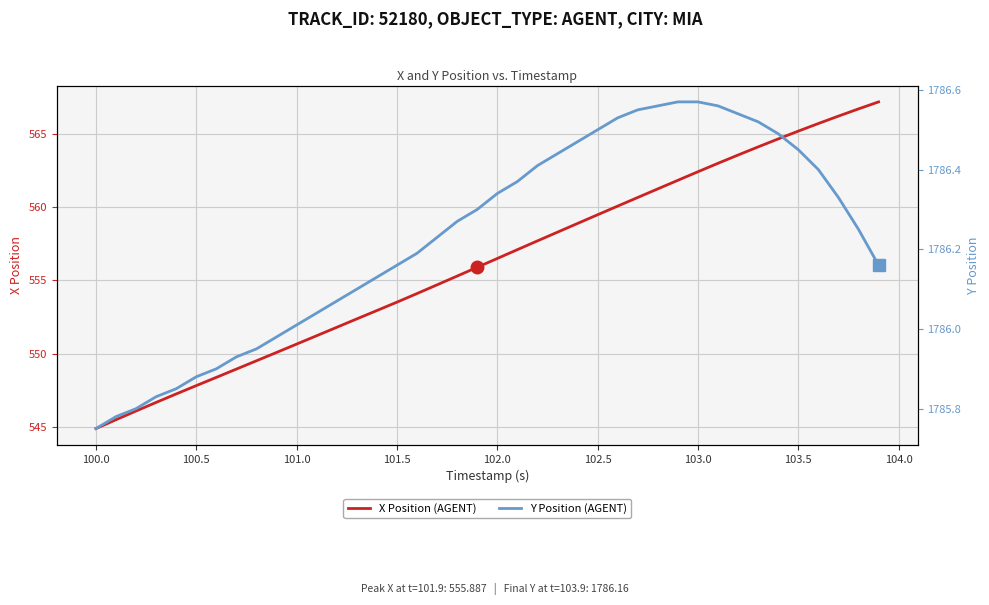

What is the highest value of the X Position (AGENT) series?

567.2